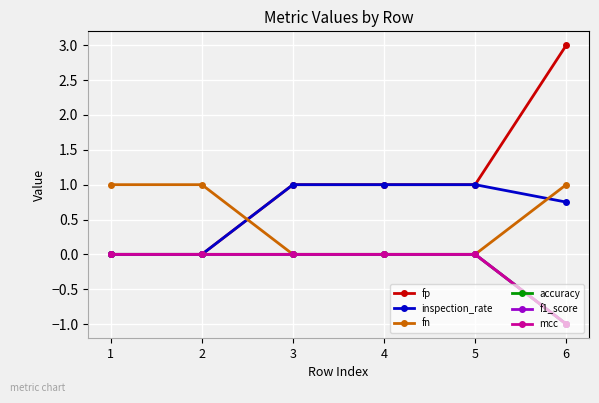

The accuracy series shows 0.4 at 2. True or false?

False